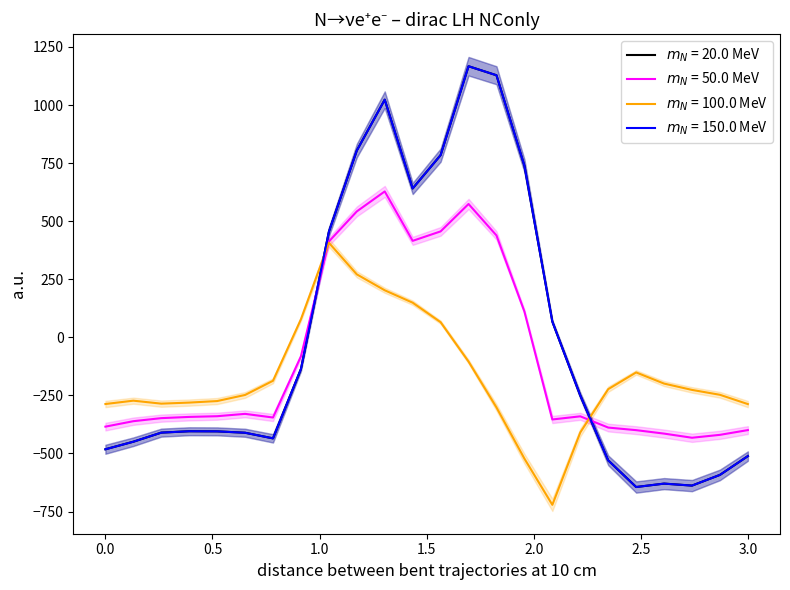

What is the value of the row_0.0 point at the 3rd from the left?

-410.3